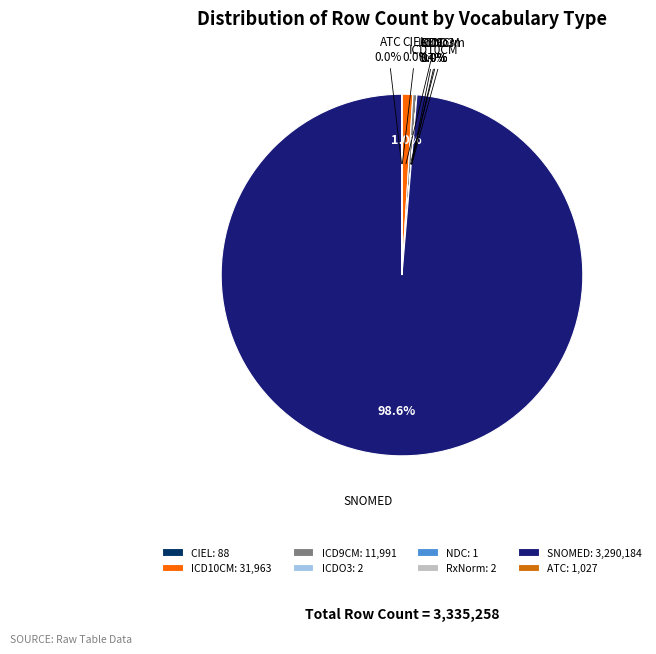

What portion of the pie excludes SNOMED?

1.4%